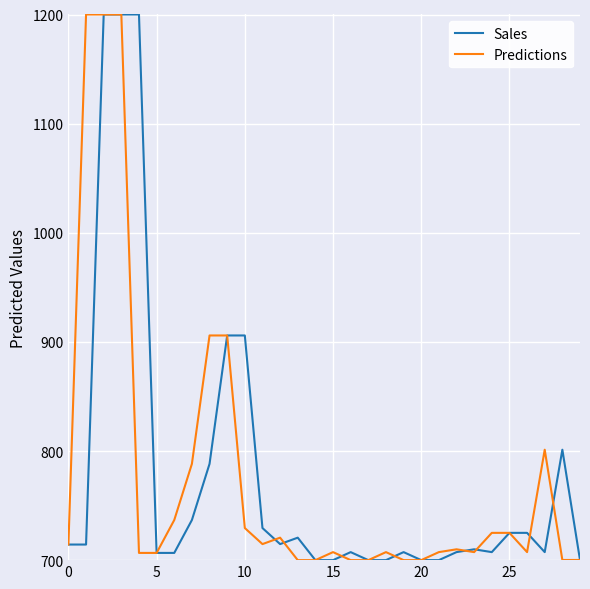

What is the highest value of the Predictions series?

1200.0